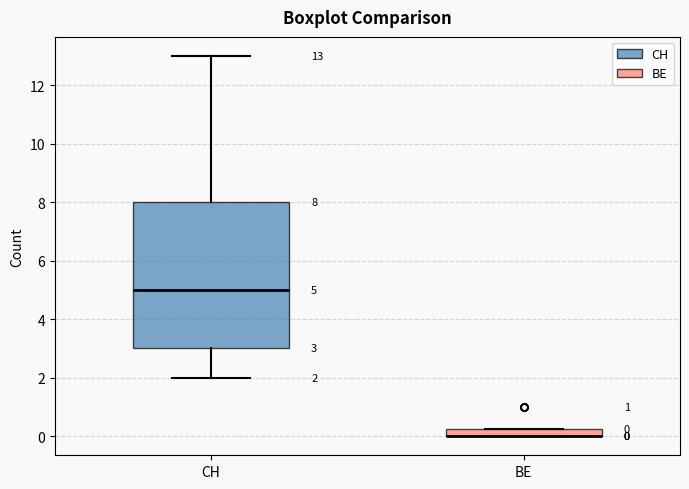

Which box is the tallest, from its lower edge to its upper edge?

CH